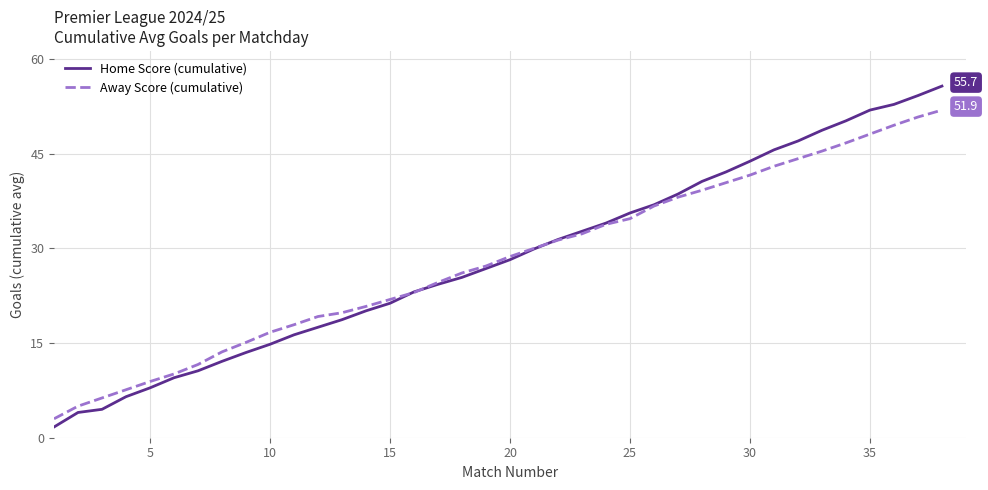

Rank the series by their maximum value, from highest to lowest.

Home Score (cumulative), Away Score (cumulative)